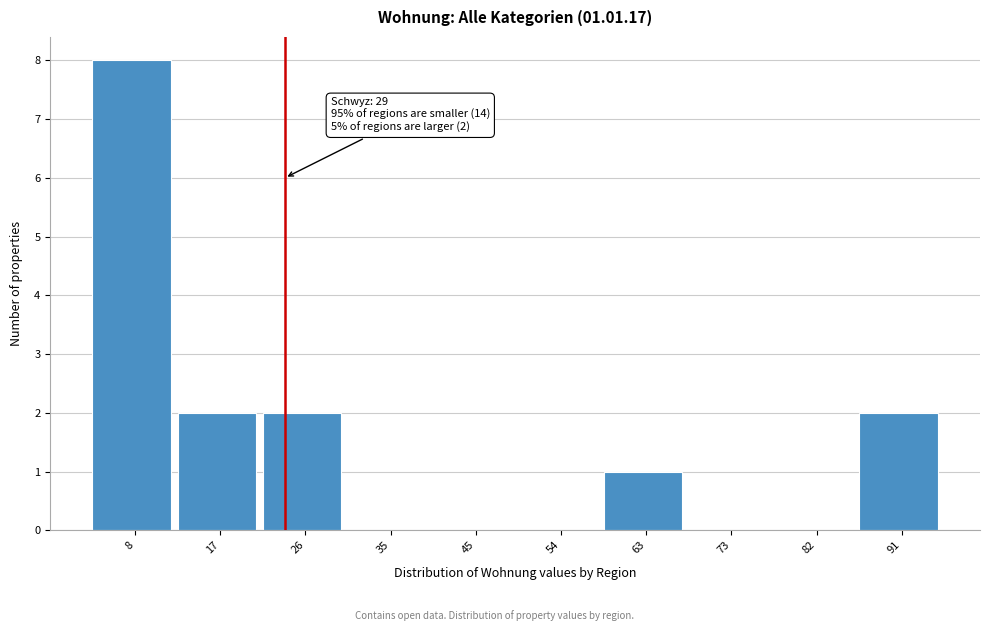

Reading right to left, extract all data points from this chart.

91=2	82=0	73=0	63=1	54=0	45=0	35=0	26=2	17=2	8=8